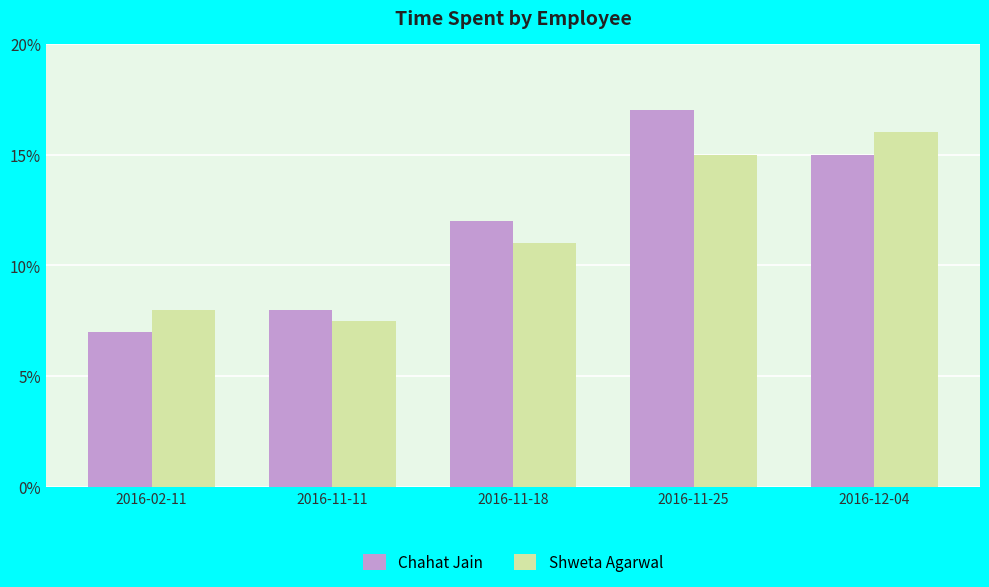

Rank the categories by Chahat Jain value from lowest to highest.

2016-02-11, 2016-11-11, 2016-11-18, 2016-12-04, 2016-11-25